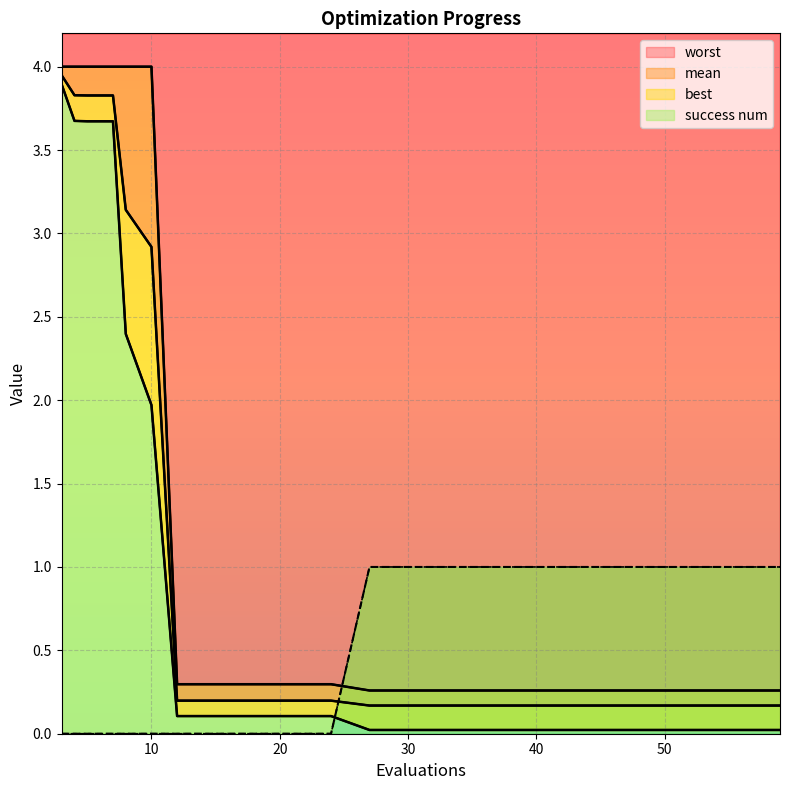

What is the spread (max minus min) of values at 43?

1.0